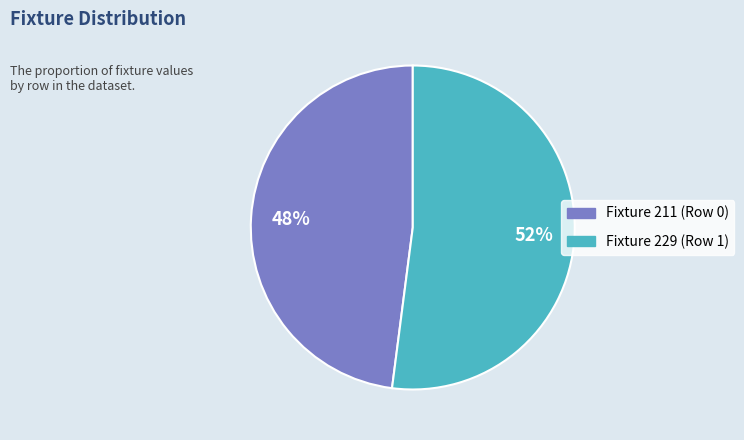

To the nearest percent, what is the difference between the Fixture 211 (Row 0) and Fixture 229 (Row 1) slice percentages?

4%